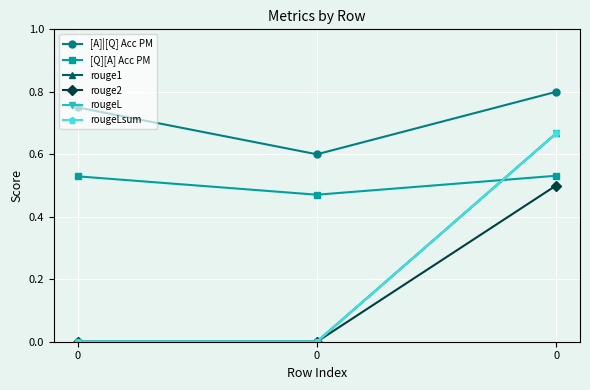

What is the average value of the rougeL series?

0.2